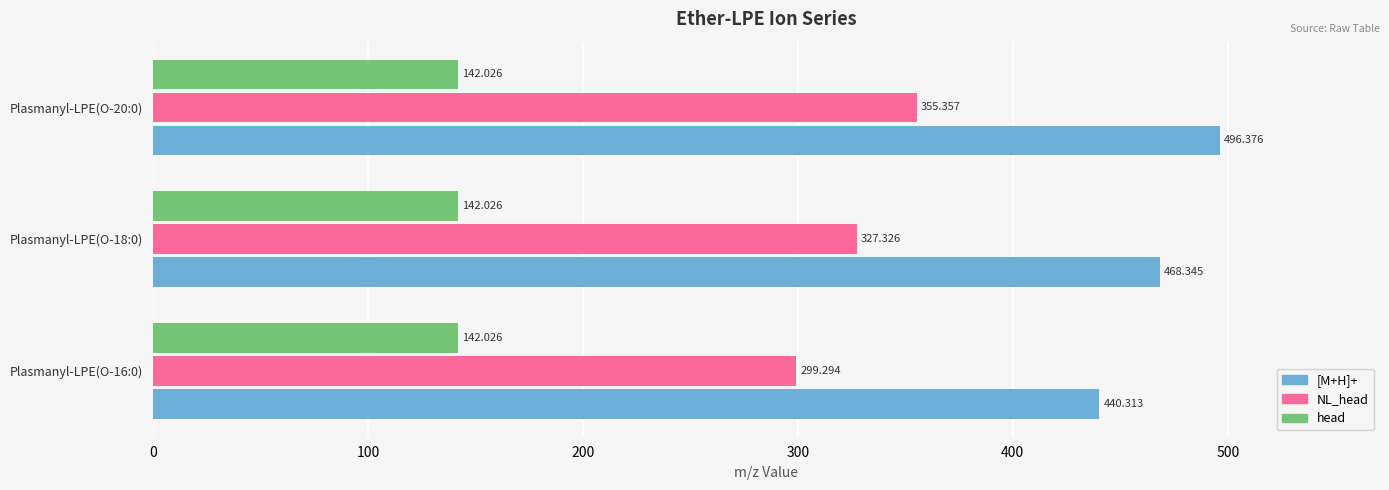

How many data points in NL_head are above 327?

2